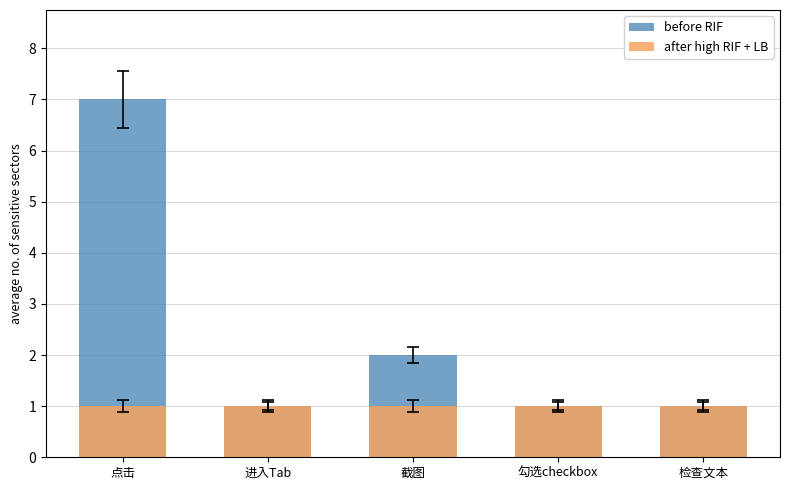

What is the difference between the second highest and minimum values in the before RIF series?

1